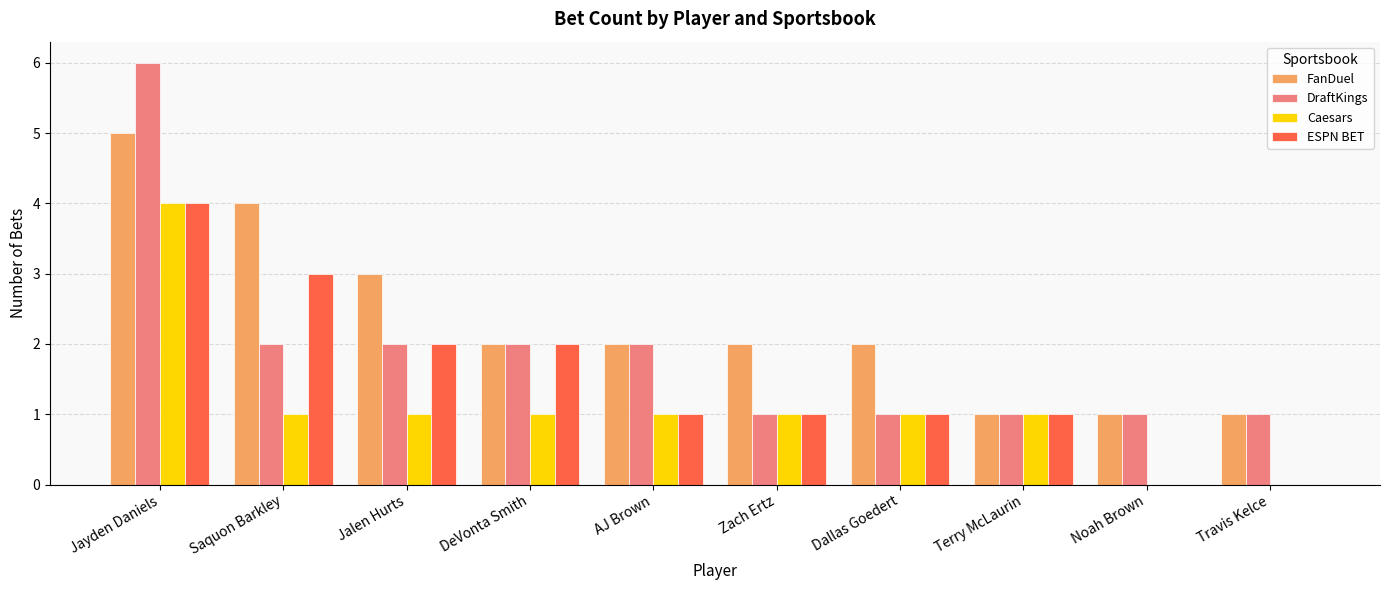

What is the total value across all series at Jalen Hurts?

8